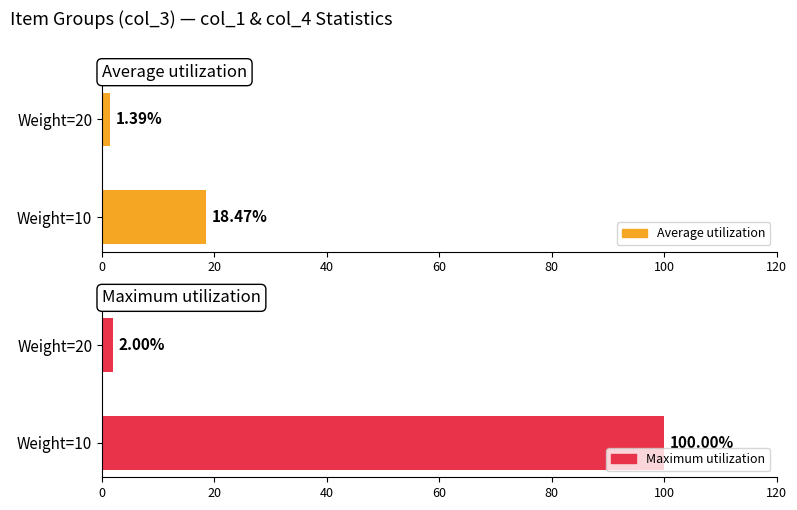

What is the value of the Average utilization bar at the 1st from the left?

18.5